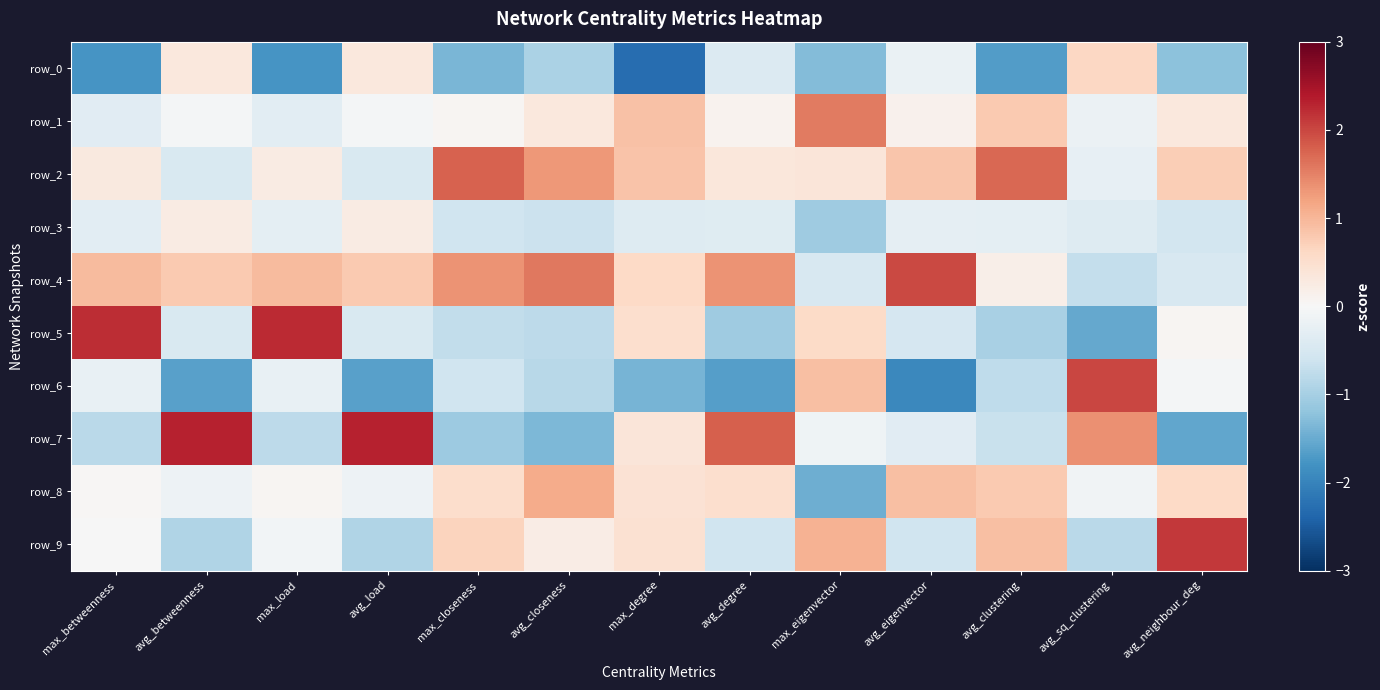

List the labels in order of row_3 value, smallest first.

max_eigenvector, avg_closeness, max_closeness, avg_neighbour_deg, avg_sq_clustering, max_degree, avg_degree, max_betweenness, max_load, avg_clustering, avg_eigenvector, avg_betweenness, avg_load